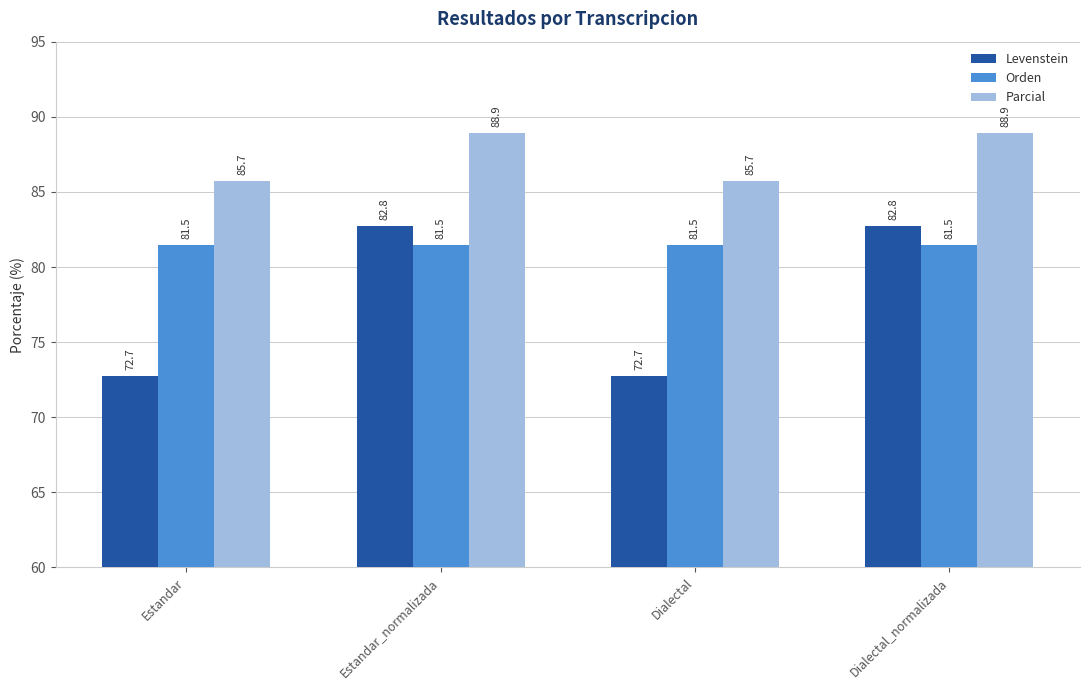

At which label does Parcial first exceed 88?

Estandar_normalizada